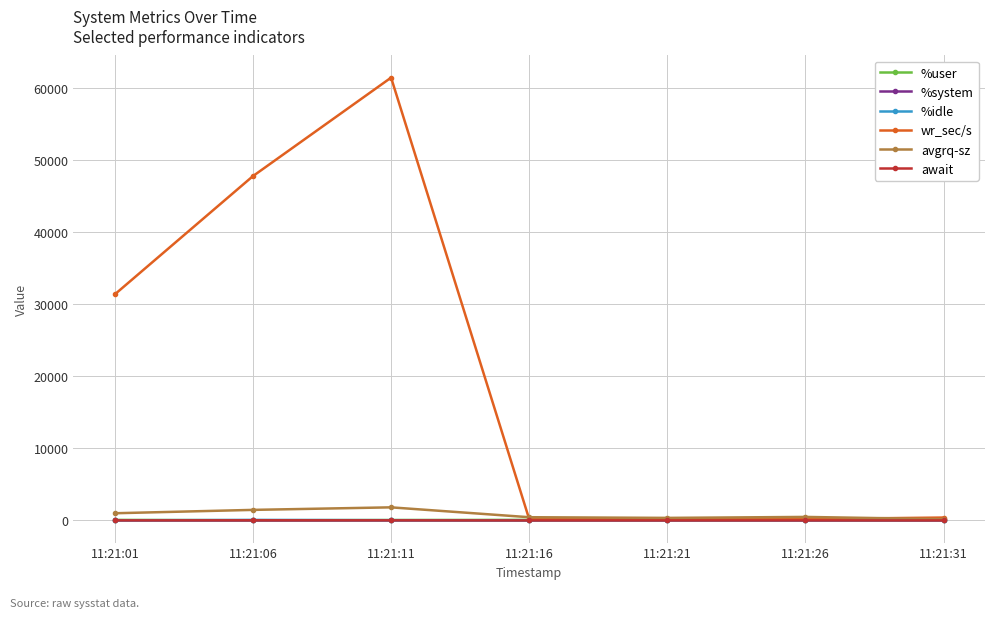

Which series has the largest total across all categories?

wr_sec/s